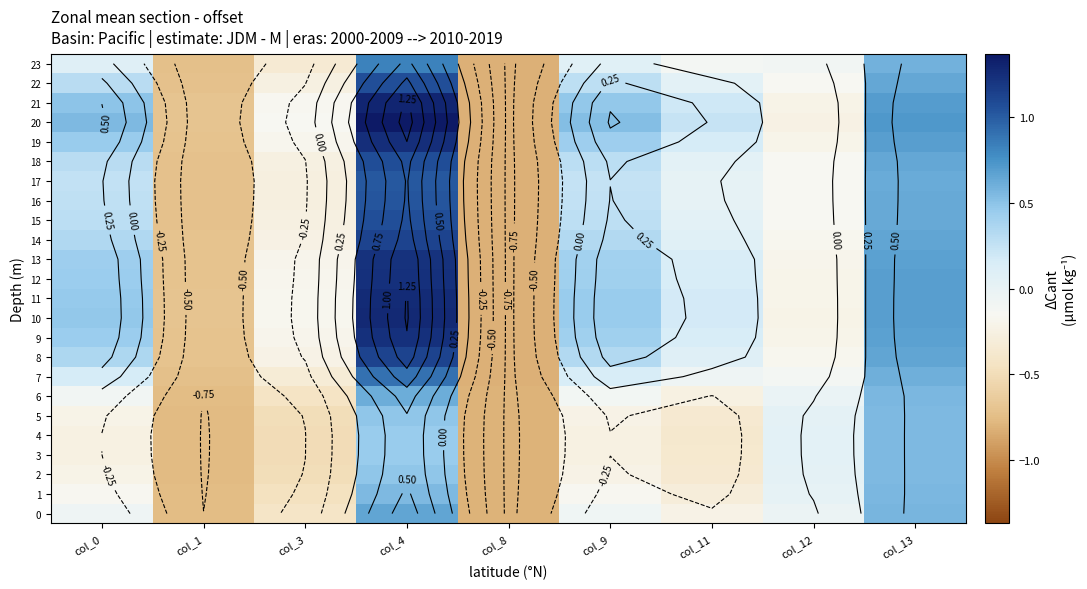

At which label does 7 first exceed 0?

col_0